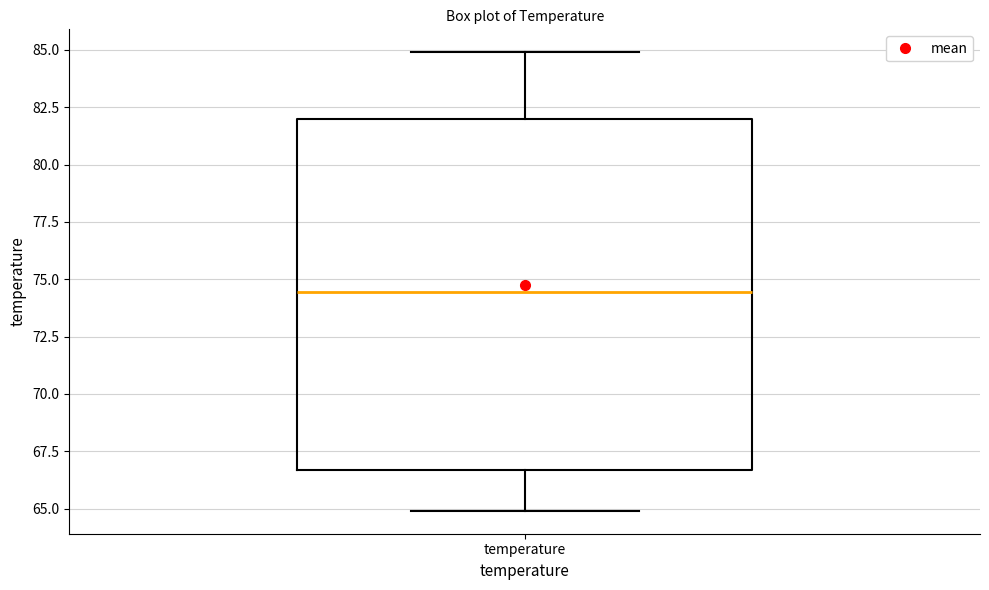

Where is the upper edge of the box for temperature on the y-axis? The values are not printed on the chart, so give them approximately, as read against the axis.

82.0